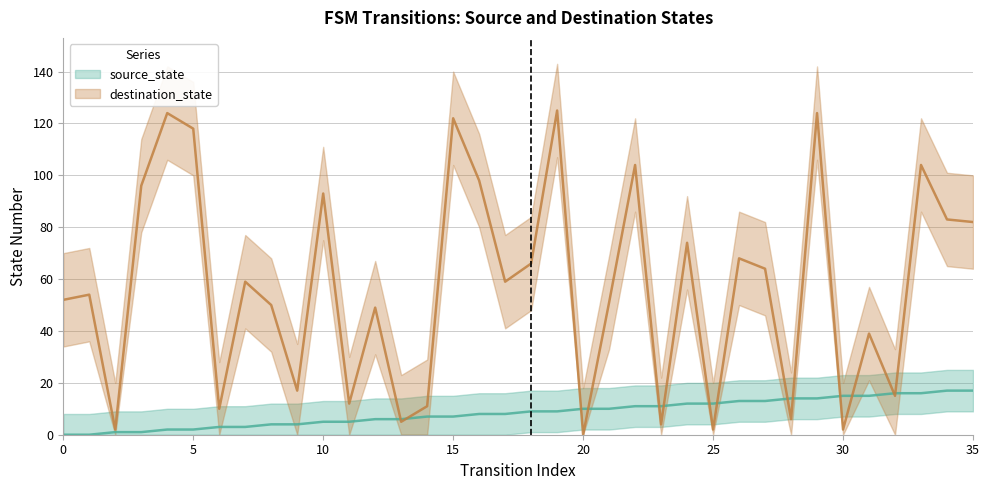

Which series has the widest spread of values?

destination_state